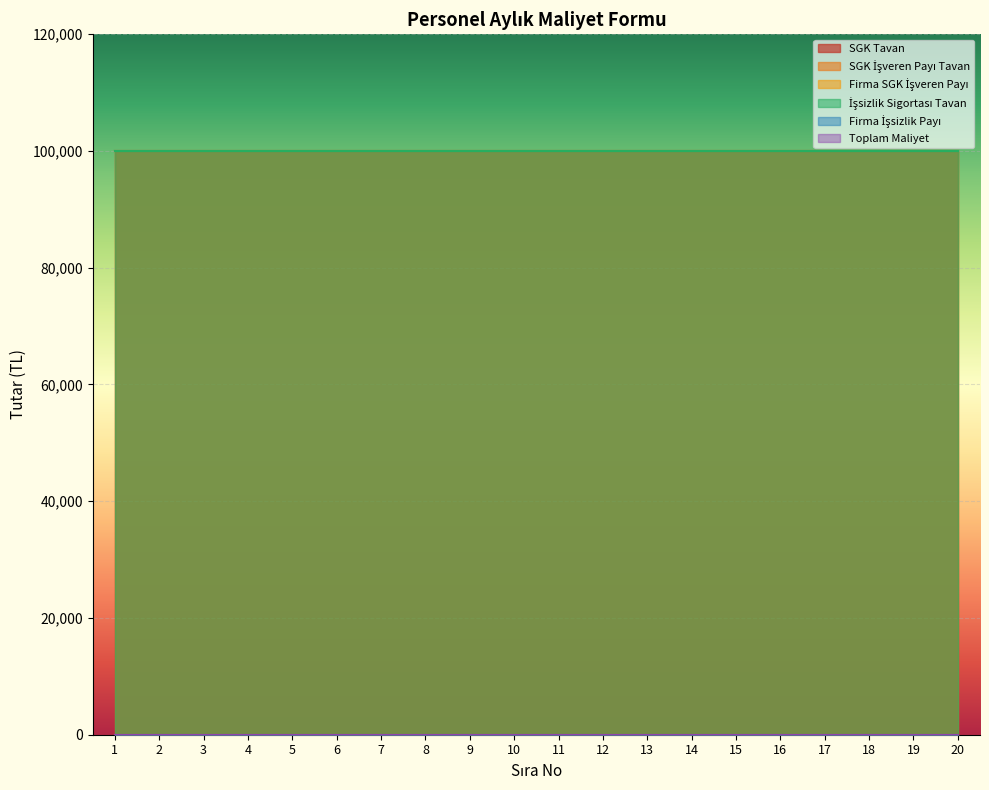

Which series changed the most between 13 and 14?

SGK Tavan